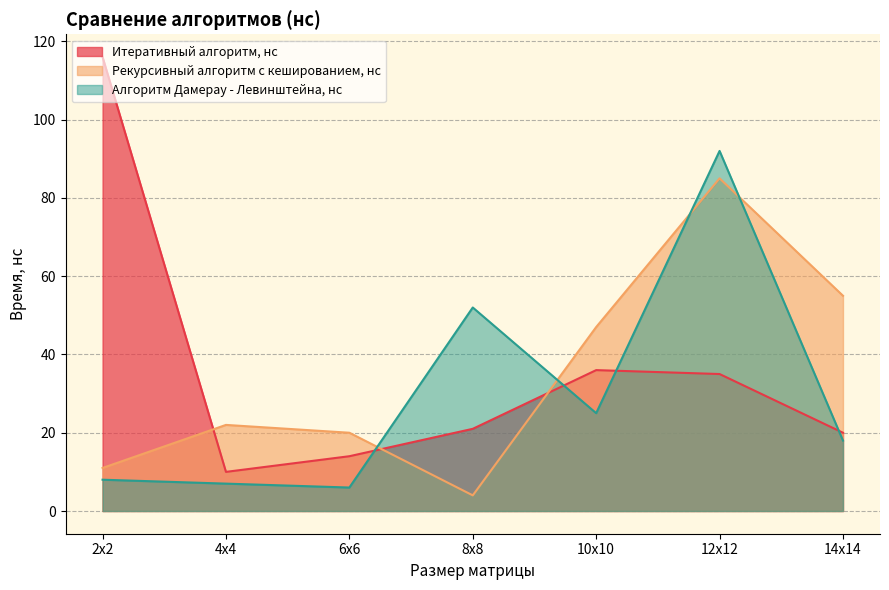

What is the sum of all Алгоритм Дамерау - Левинштейна, нс values?

208